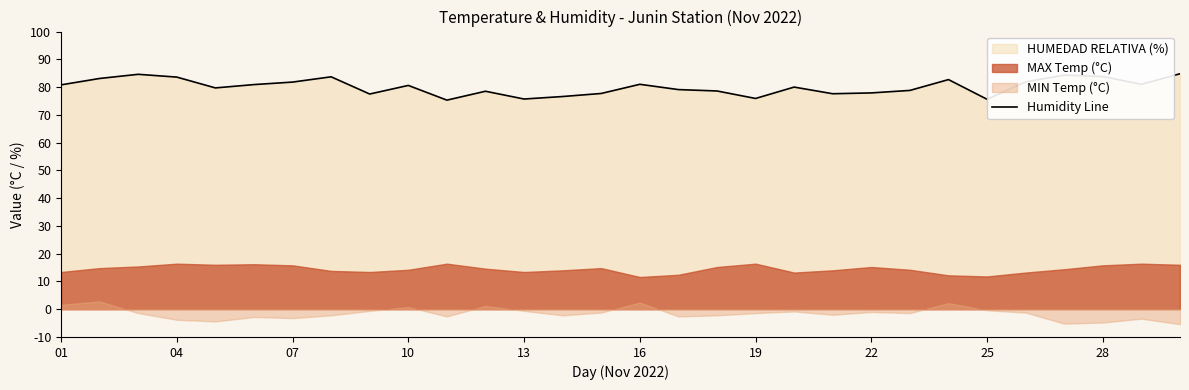

What is the sum of the values at 13 and 16?

158.8